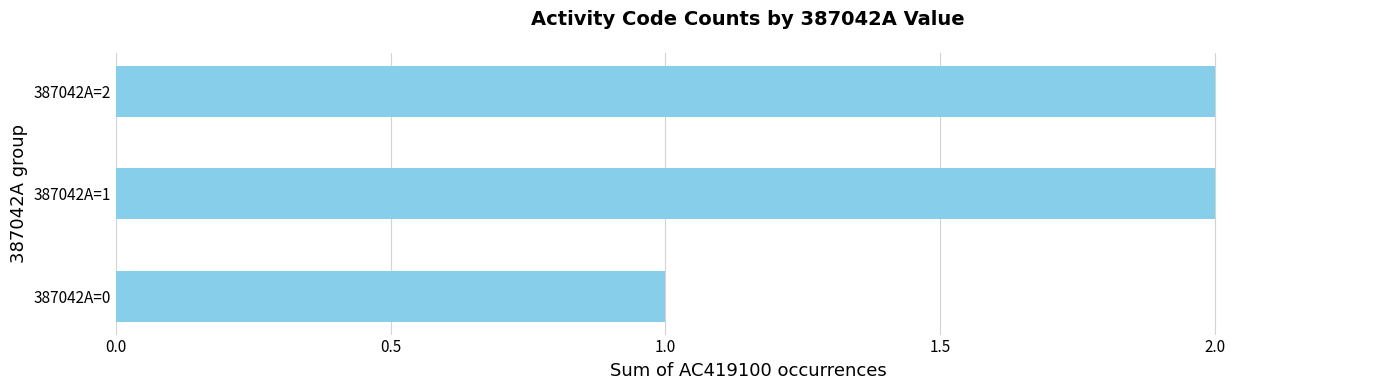

How many data points are less than 2?

1